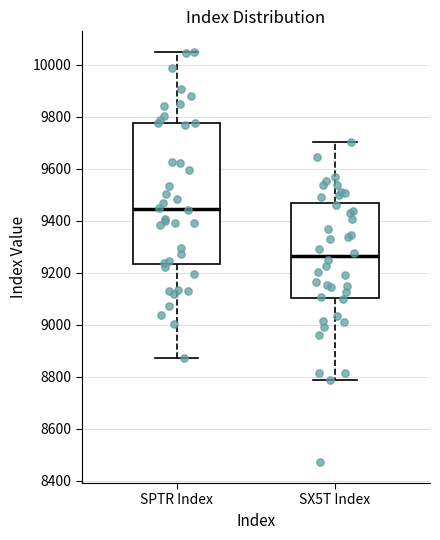

Which box is the tallest, from its lower edge to its upper edge?

SPTR Index